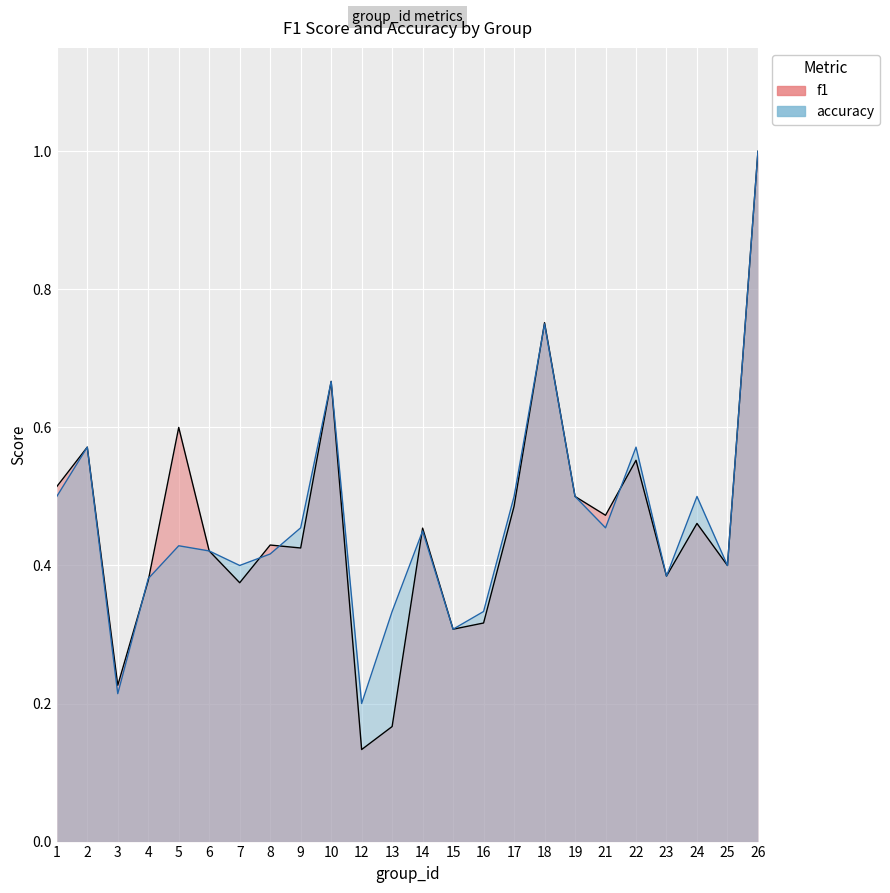

At which category does f1 reach its first local peak?

2